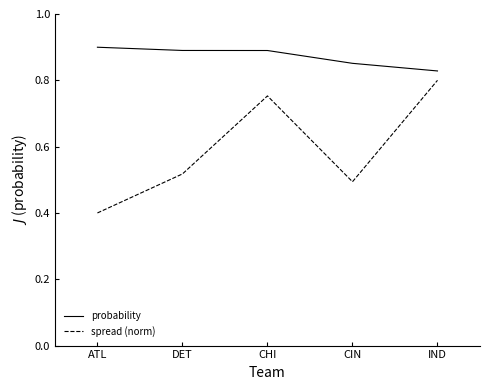

Where is spread (norm) nearest to the value 0?

ATL